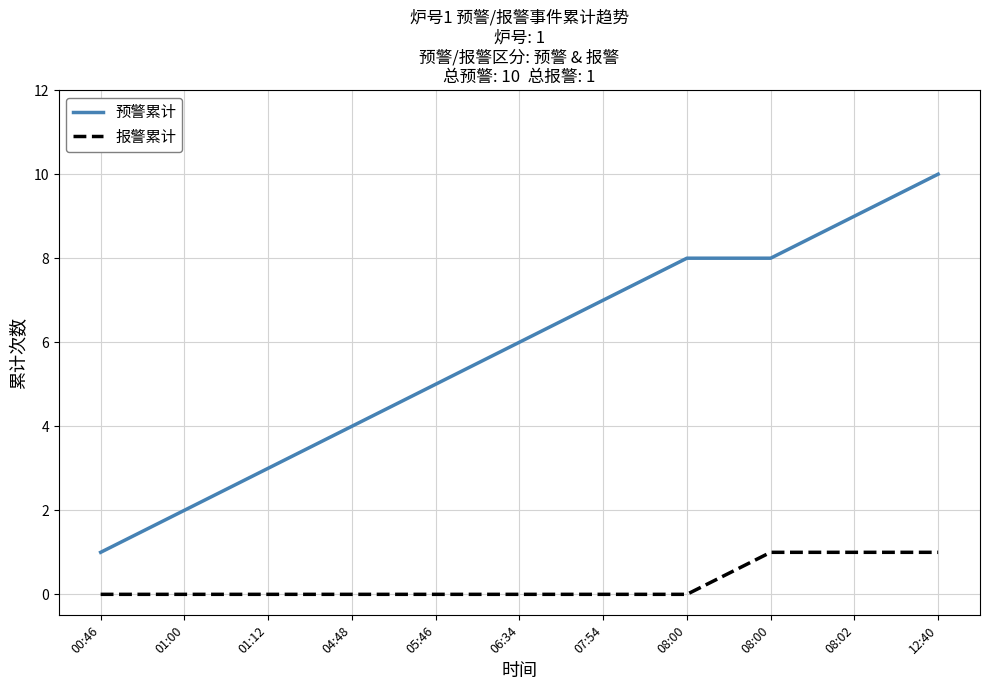

What is the difference between the maximum and minimum values in the 预警累计 series?

9